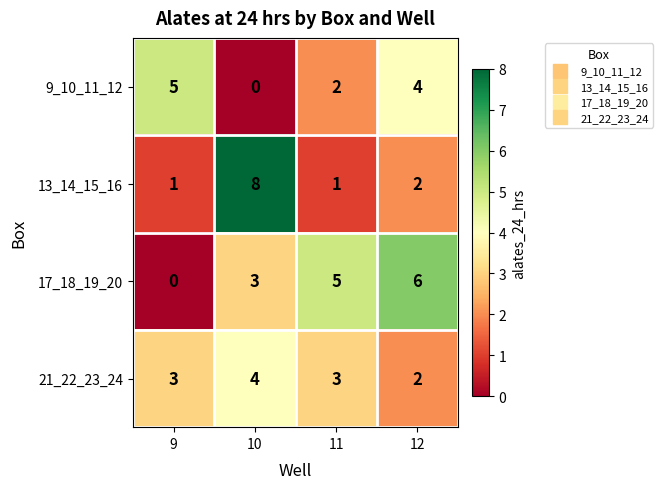

How many values in 17_18_19_20 are above zero?

3